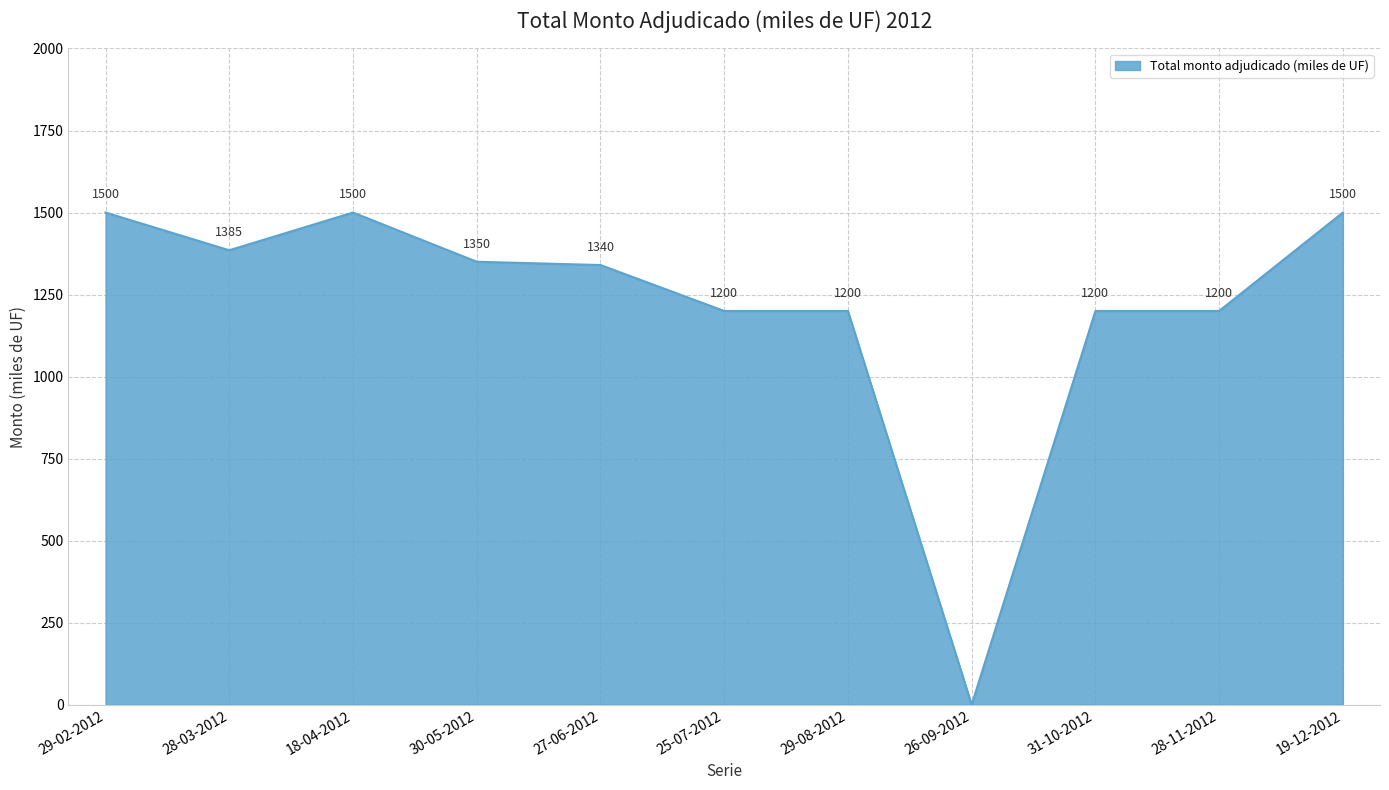

What value does the data have at 28-11-2012, to the nearest 10?

1200